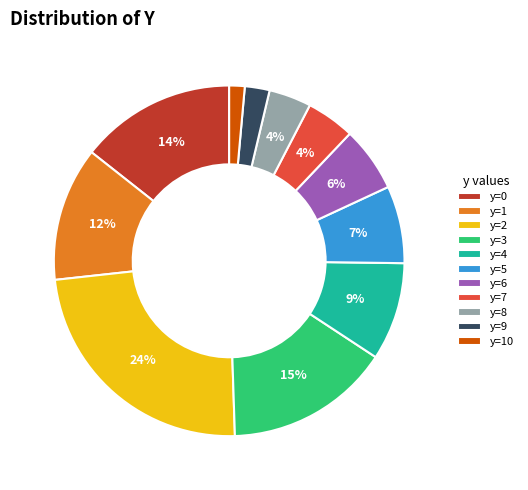

To the nearest percent, what is the difference between the y=6 and y=4 slice percentages?

3%